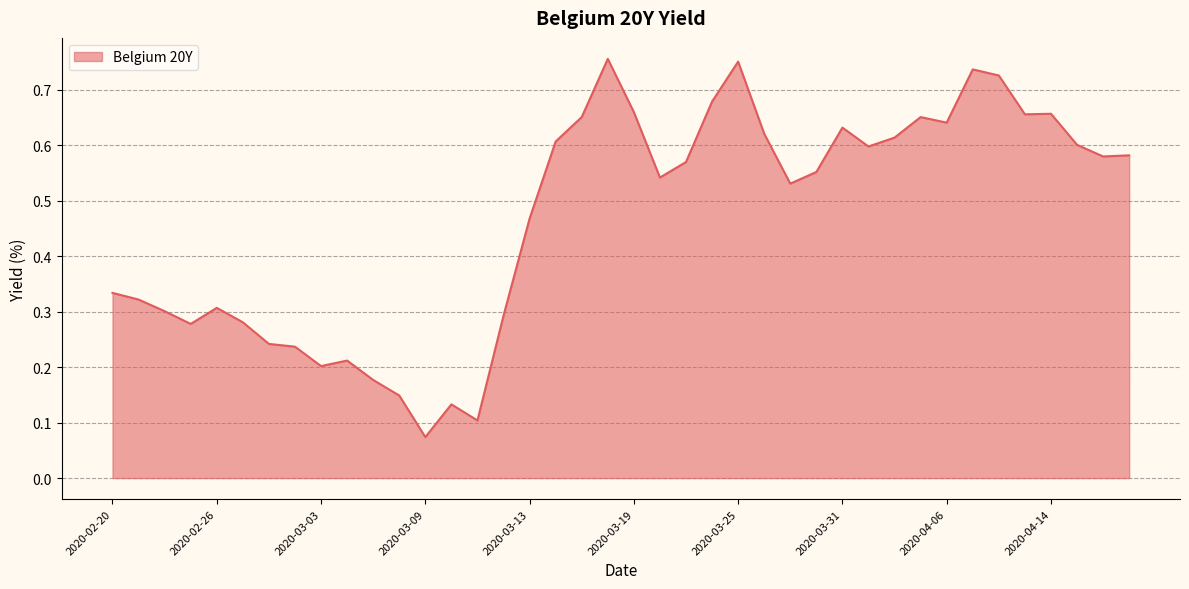

Is this an area chart (filled region under the line)?

Yes